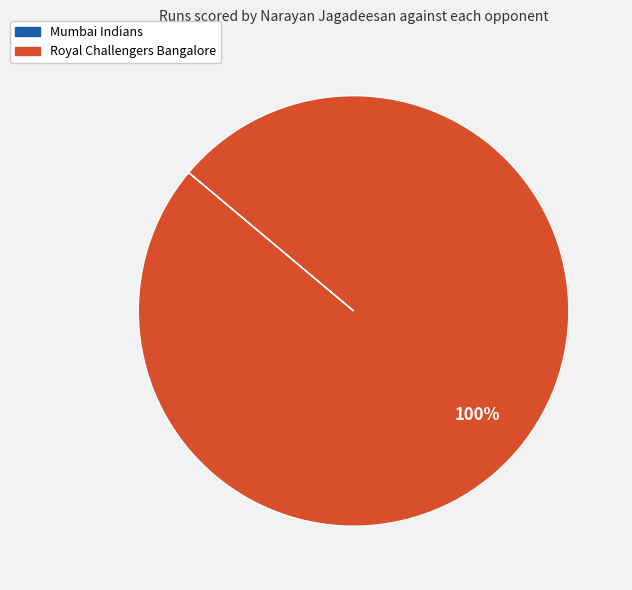

Does Royal Challengers Bangalore account for over 50% of the chart?

Yes